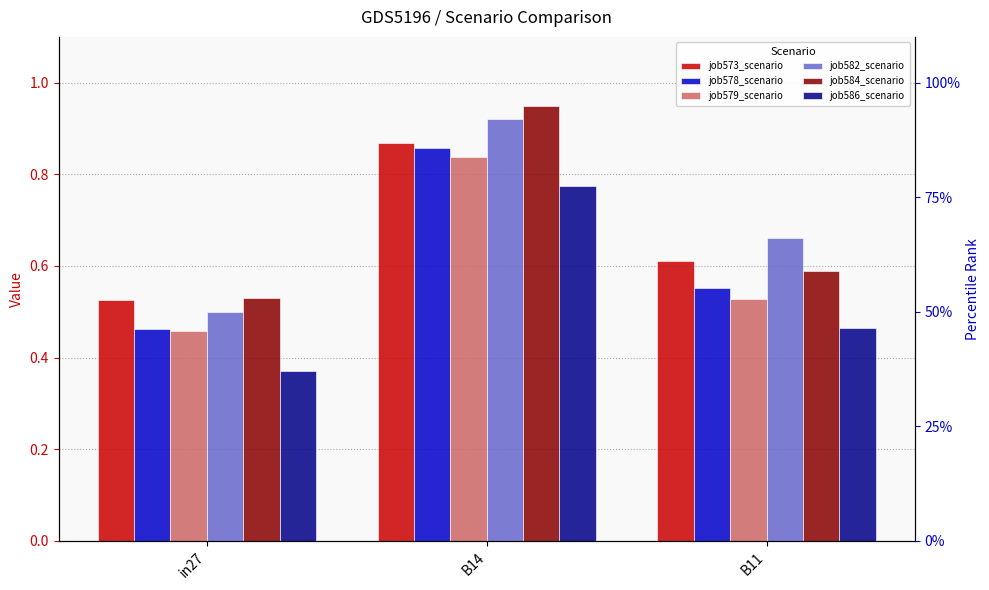

What is the label of the 1st bar from the left?

in27